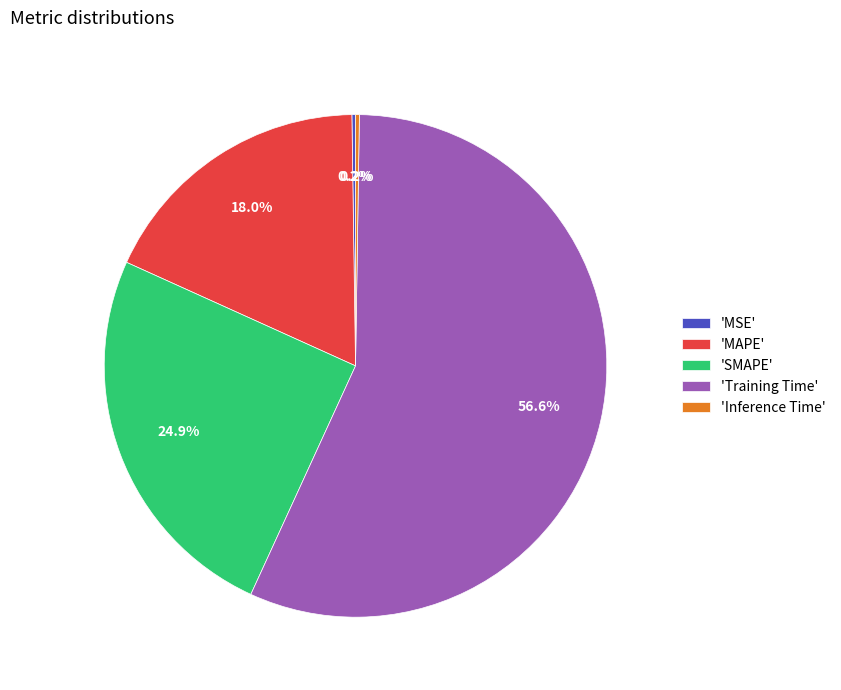

To the nearest percent, what is the difference between the largest and smallest slice percentages?

56%